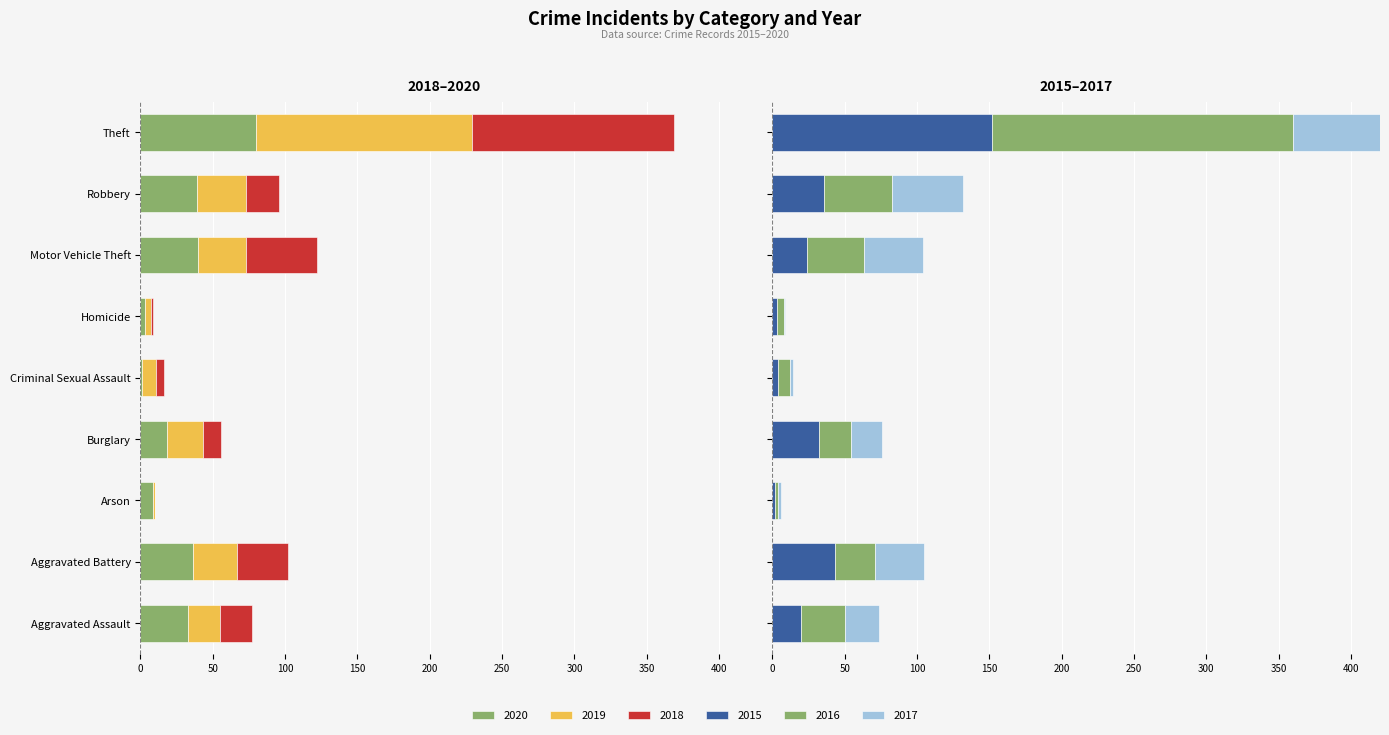

At how many categories does at least one series exceed 102?

1